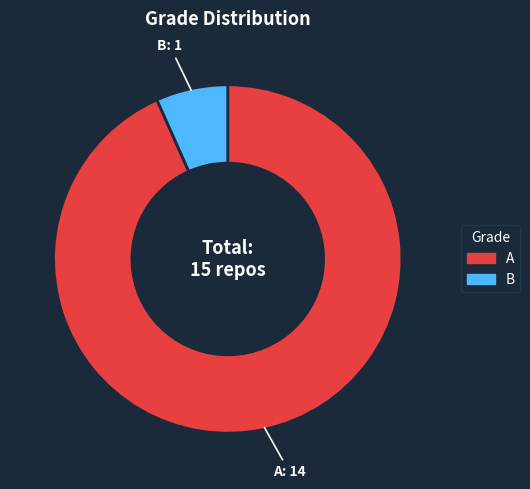

Is the sum of B and A greater than half?

Yes